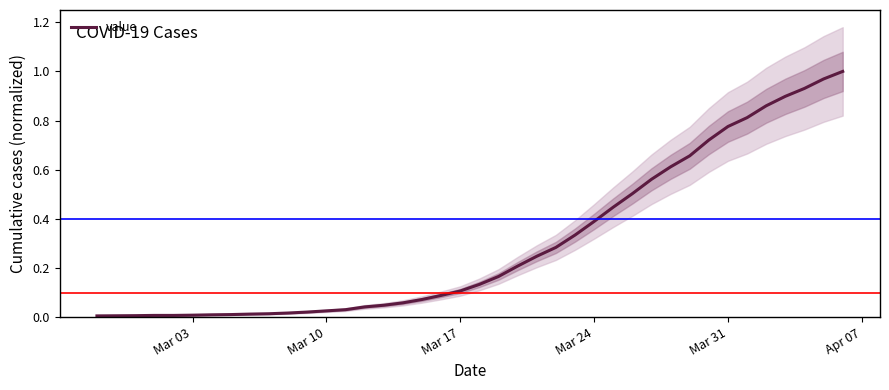

At which label is the value closest to 0?

Mar 03